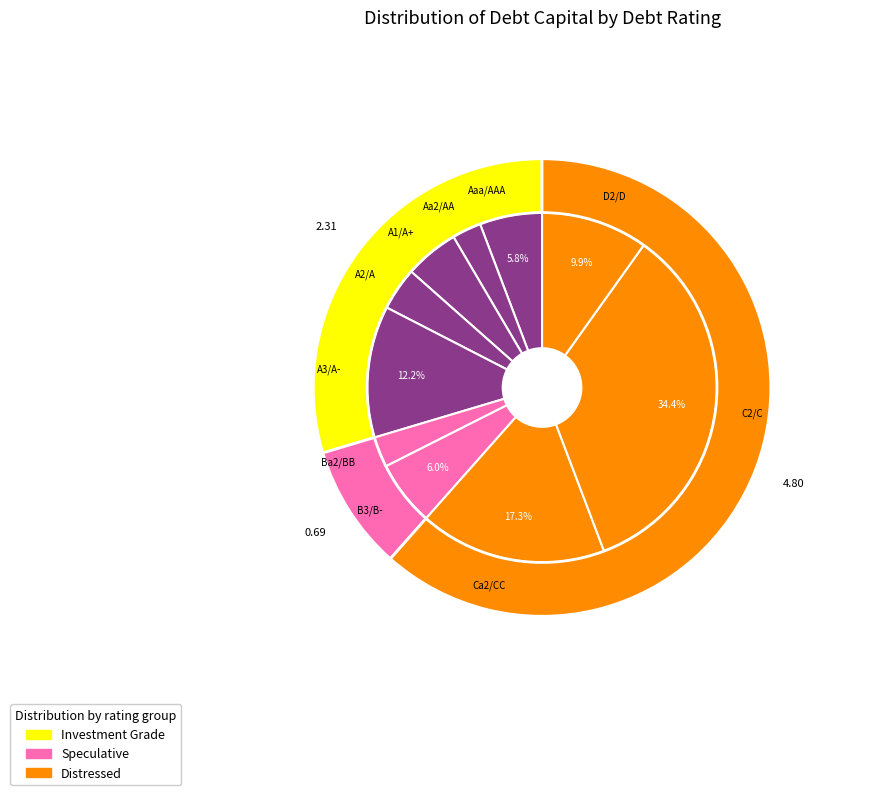

True or false: Ca2/CC accounts for 2% of the total.

False